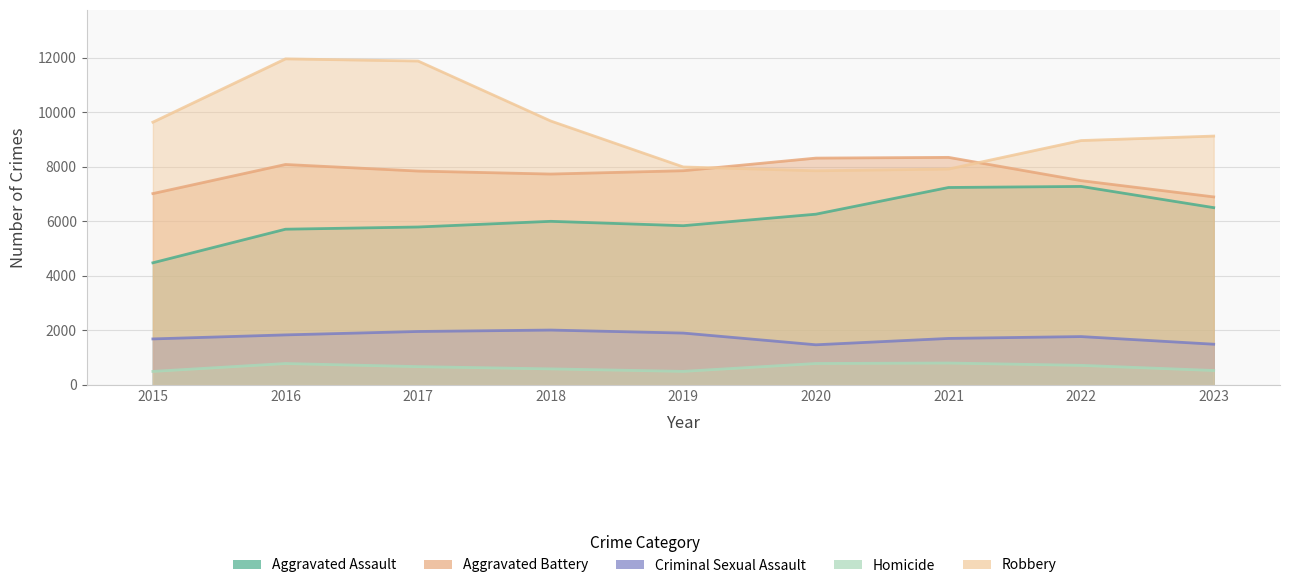

Between 2016 and 2021, which series saw the biggest shift?

Robbery